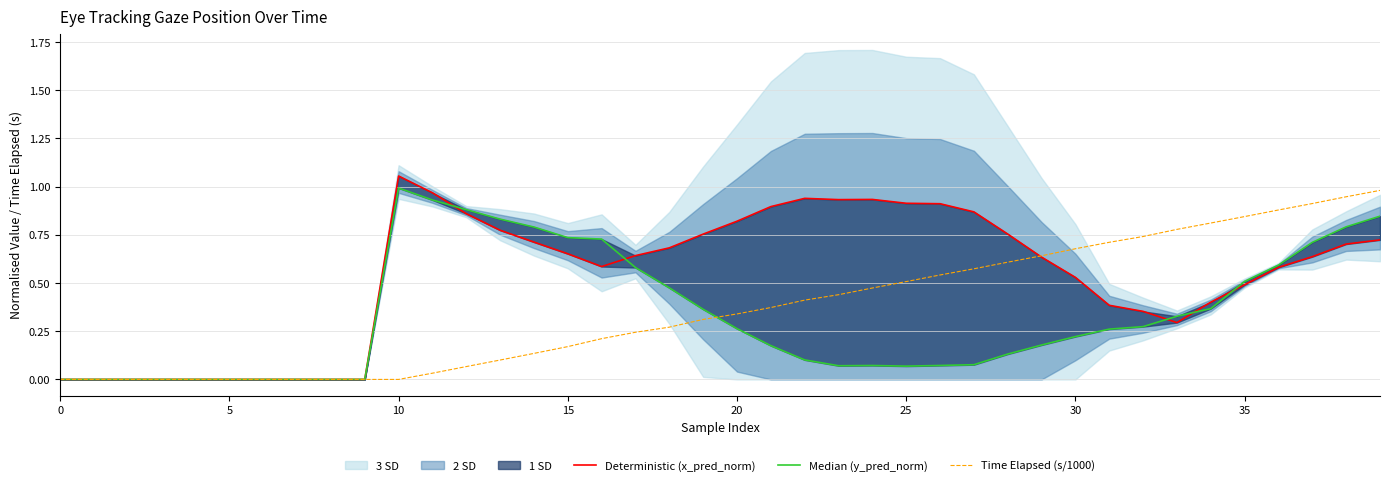

What is the difference between the maximum and minimum values in the Time Elapsed (s/1000) series?

1.0